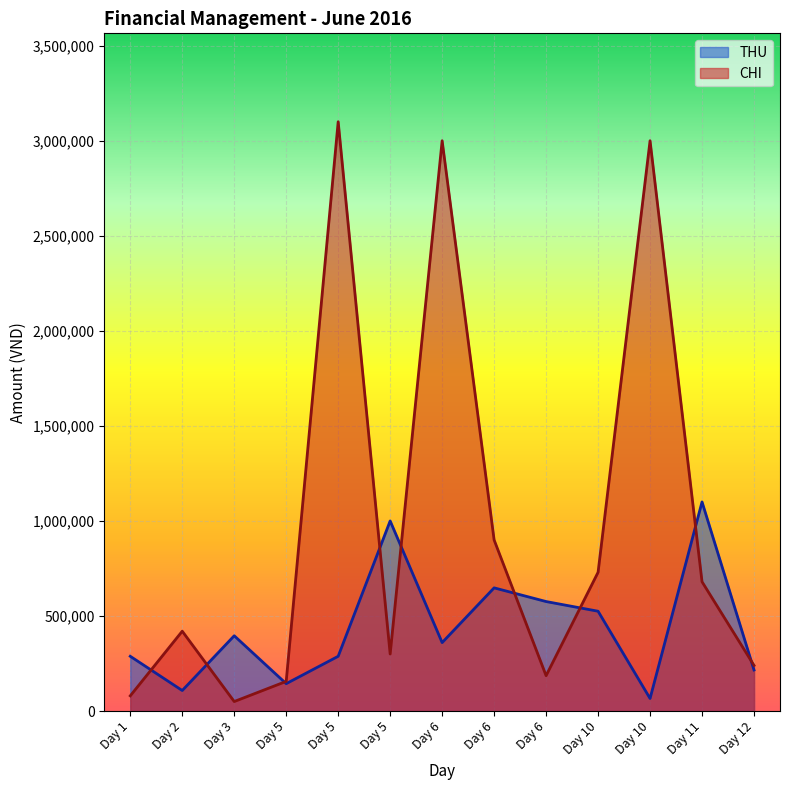

Which series has the largest total across all categories?

CHI